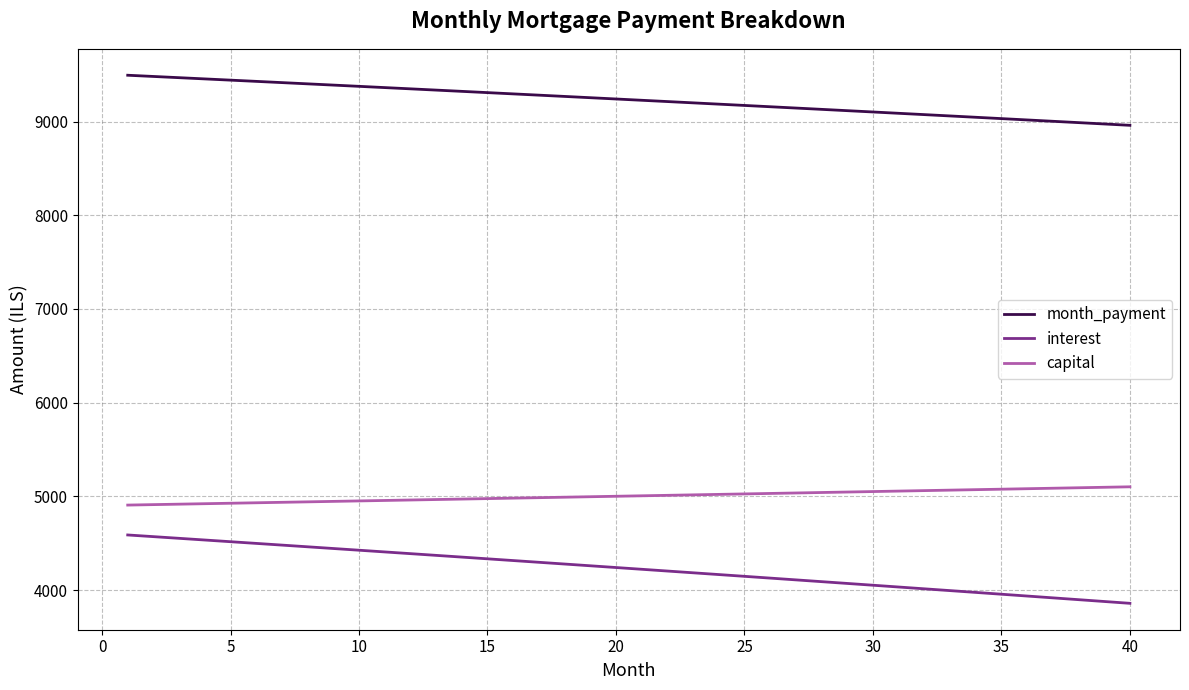

True or false: capital and month_payment cross at least once.

False